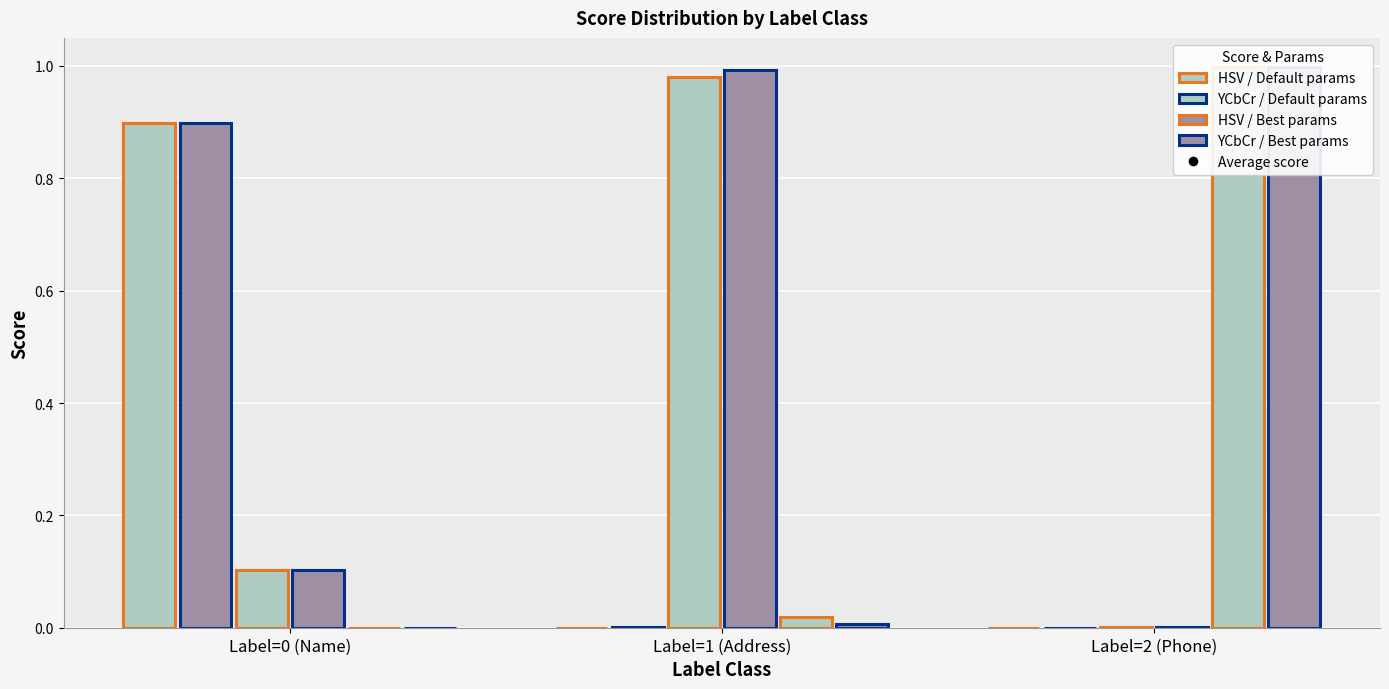

List the series in order of their peak value, highest first.

Phone Score Default, Phone Score Best, Address Score Best, Address Score Default, Name Score Default, Name Score Best